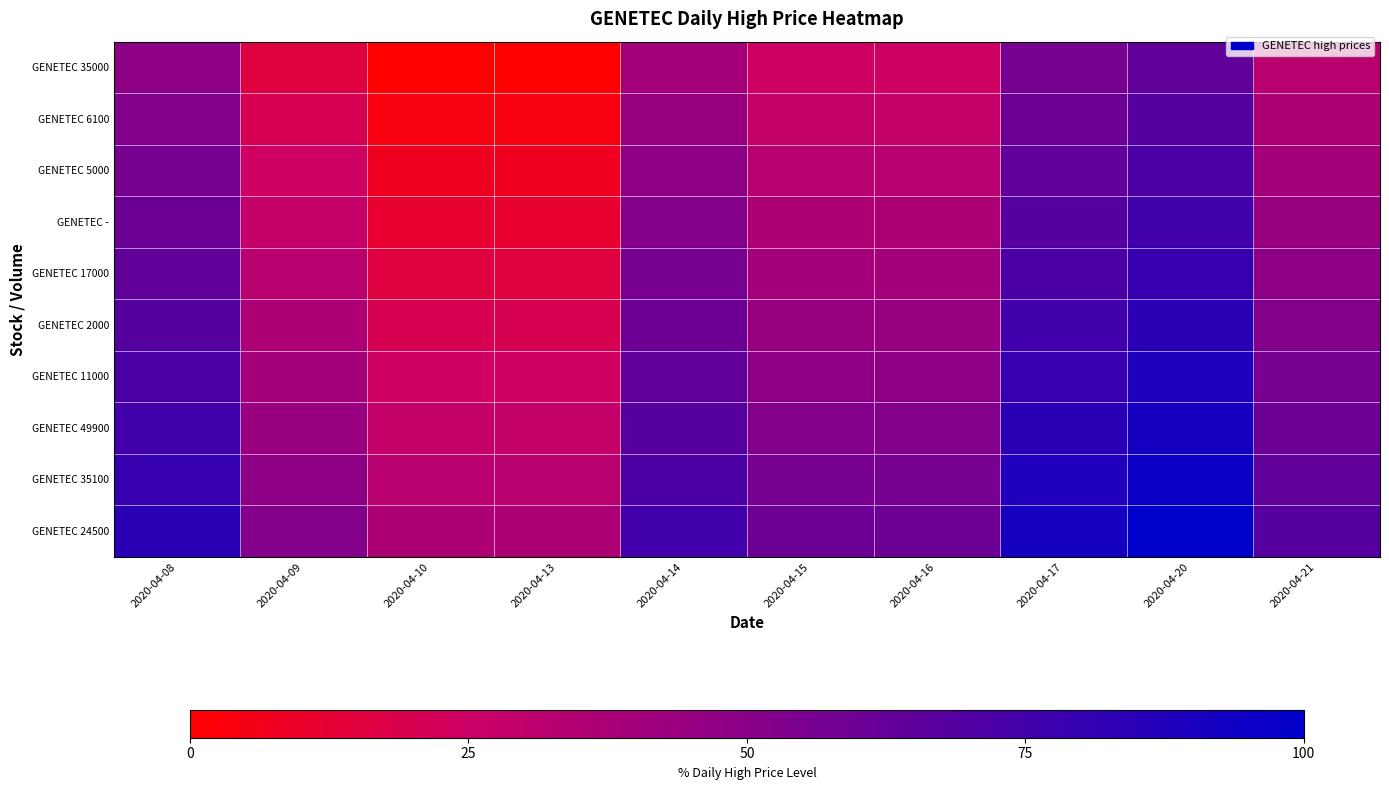

At how many categories does at least one series exceed 23?

10